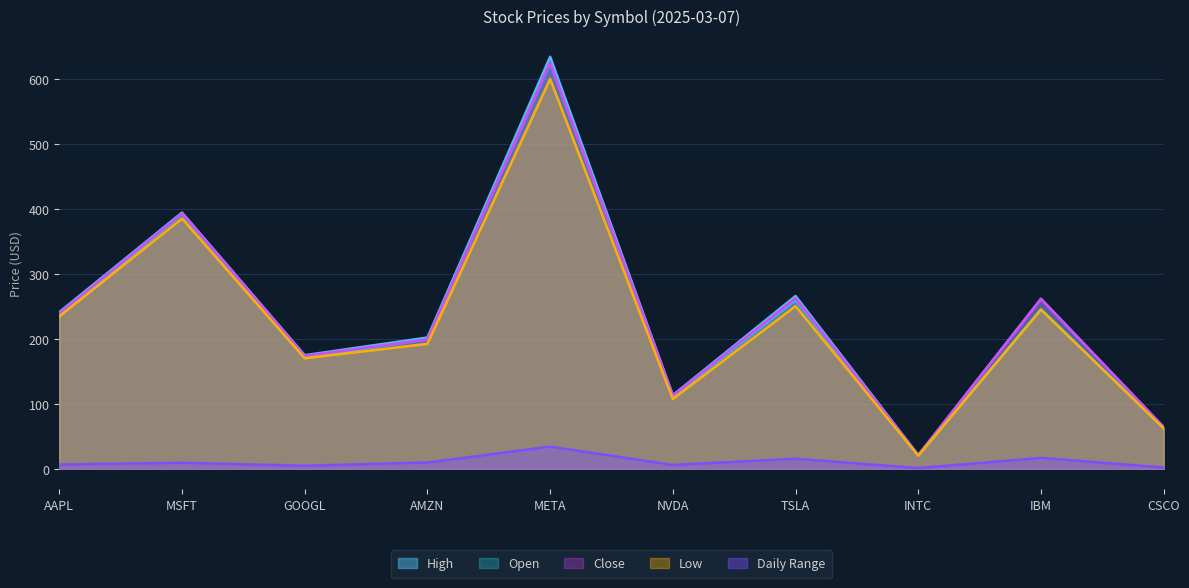

What is the sum of the High values at AMZN and IBM?

464.2